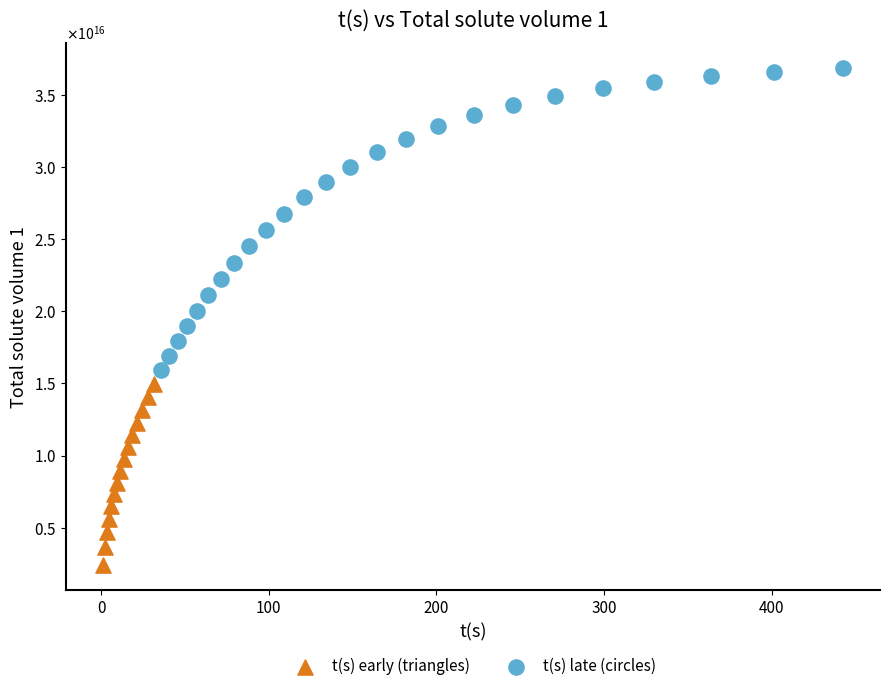

Which series has the widest spread of Y values?

t(s) late (circles)